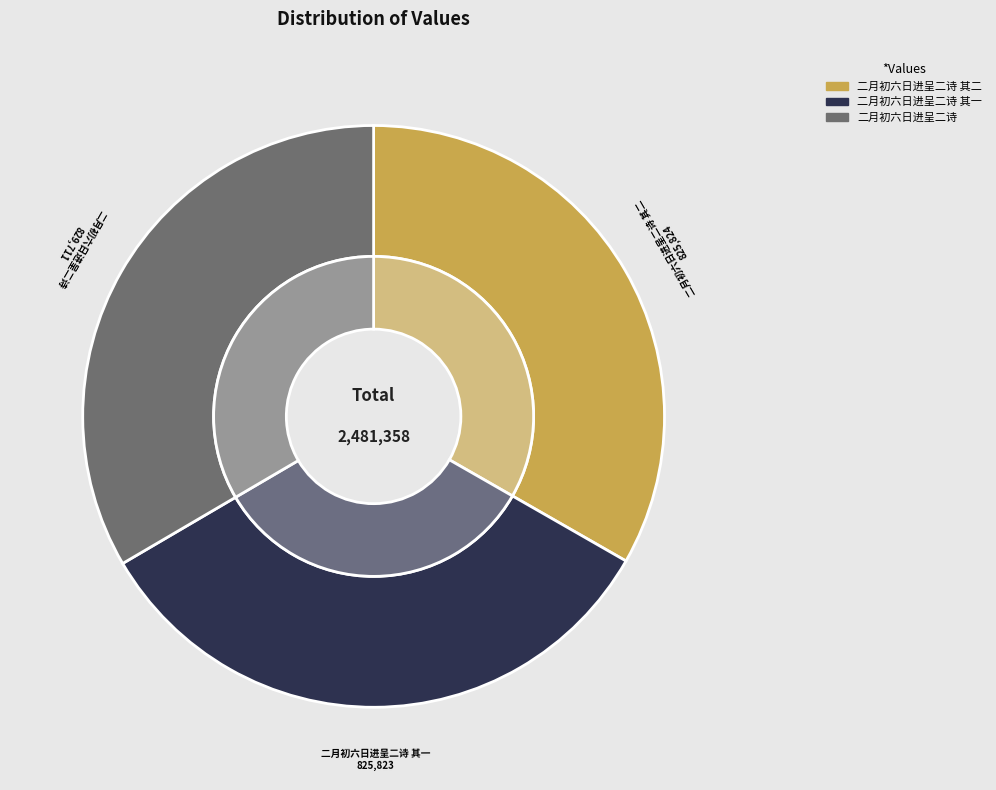

What portion of the pie excludes 二月初六日进呈二诗 其二?

66.7%